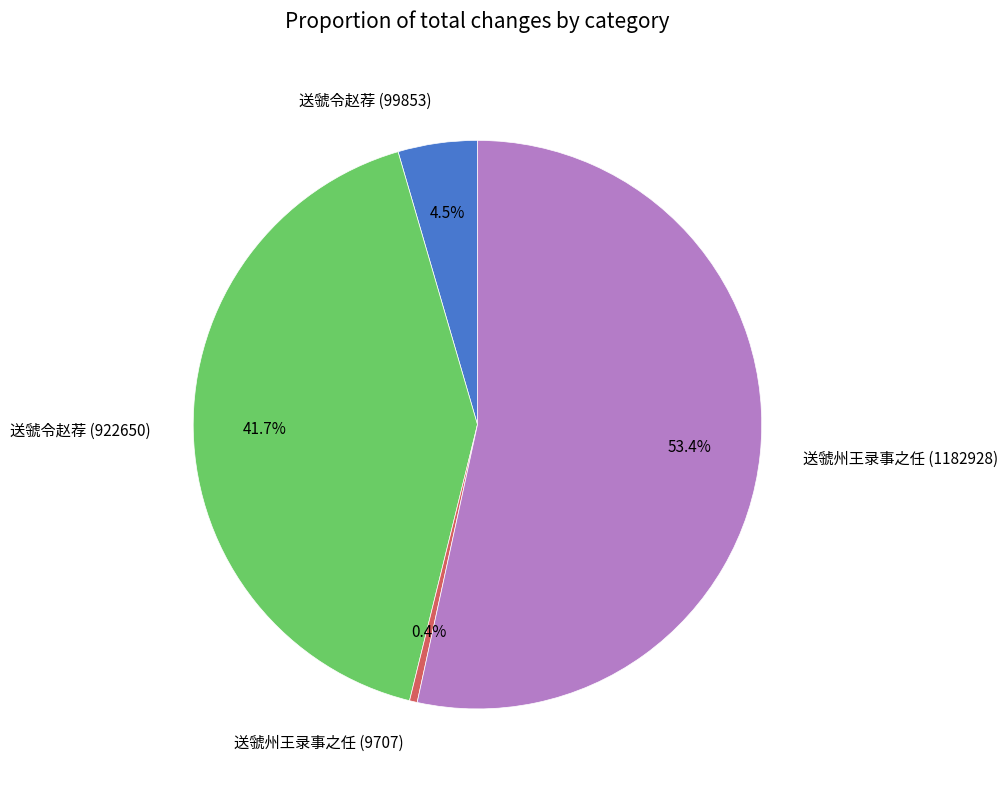

Which slice is the largest?

送虢州王录事之任 (1182928)